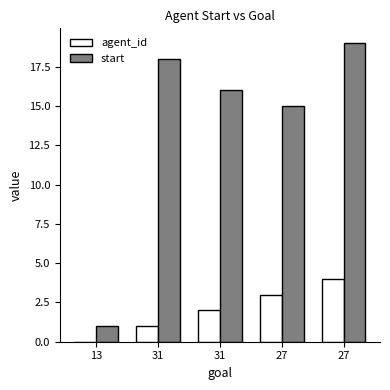

Reading left to right, extract all data points from this chart.

agent_id: 0	1	2	3	4
start: 1	18	16	15	19